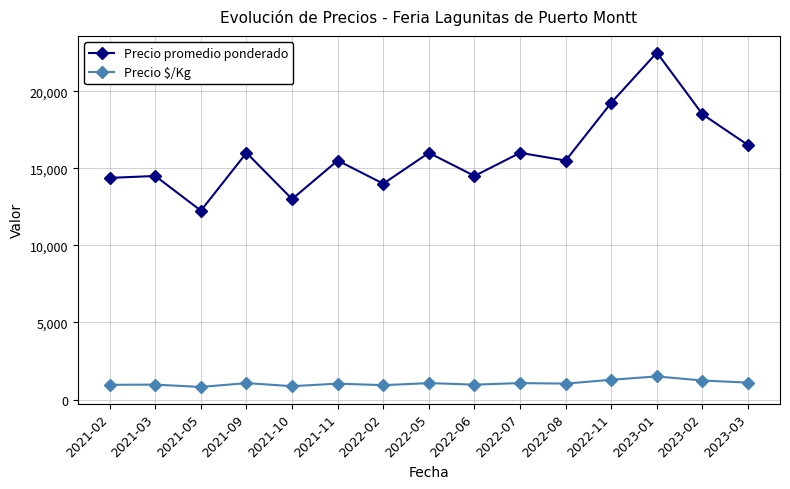

What is the value of the Precio promedio ponderado point at the 14th from the left?

18500.0